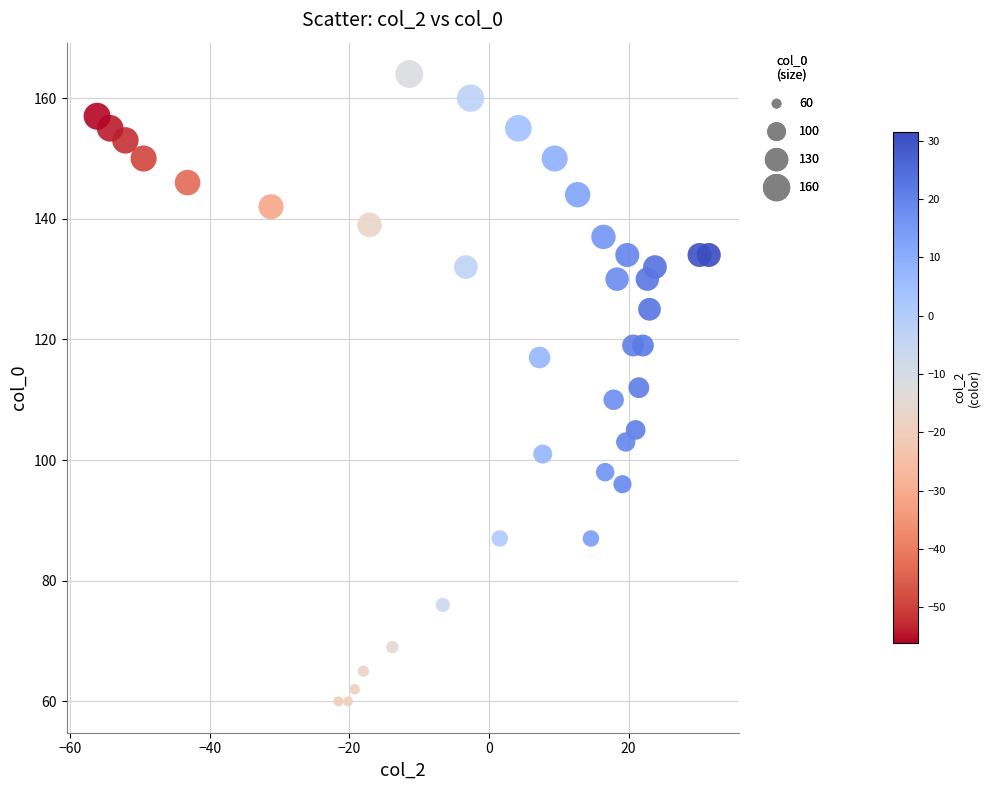

What is the range of Y values (max minus min)?

104